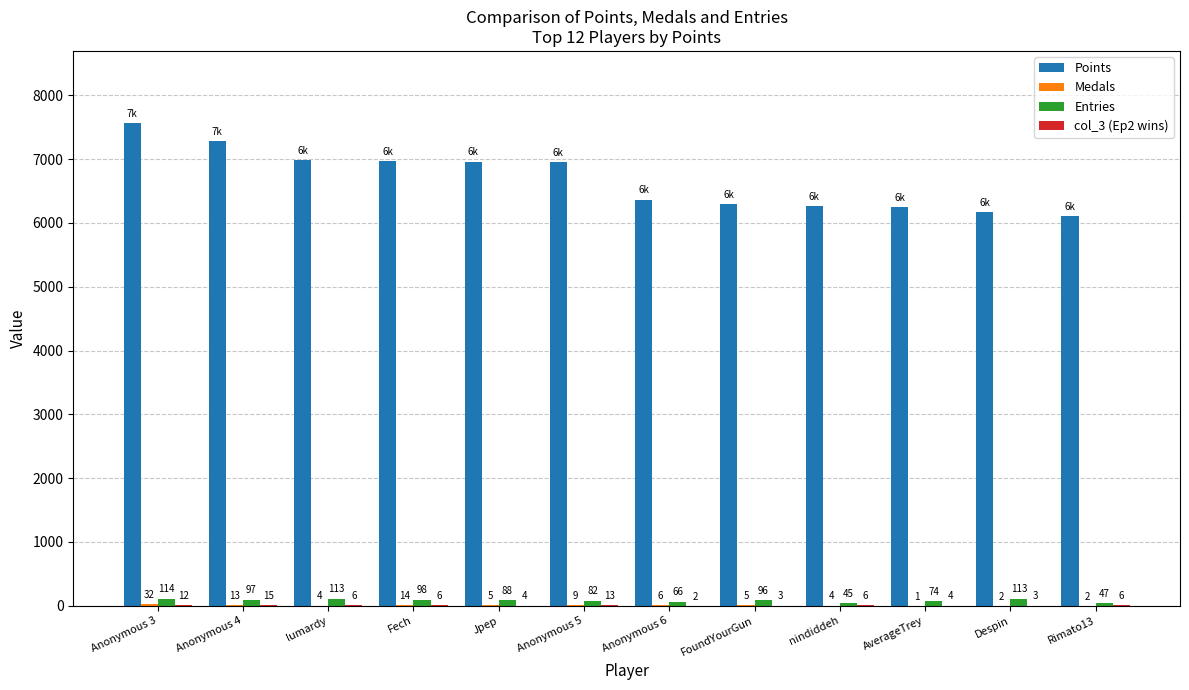

At which category is the sum across all series the highest?

Anonymous 3